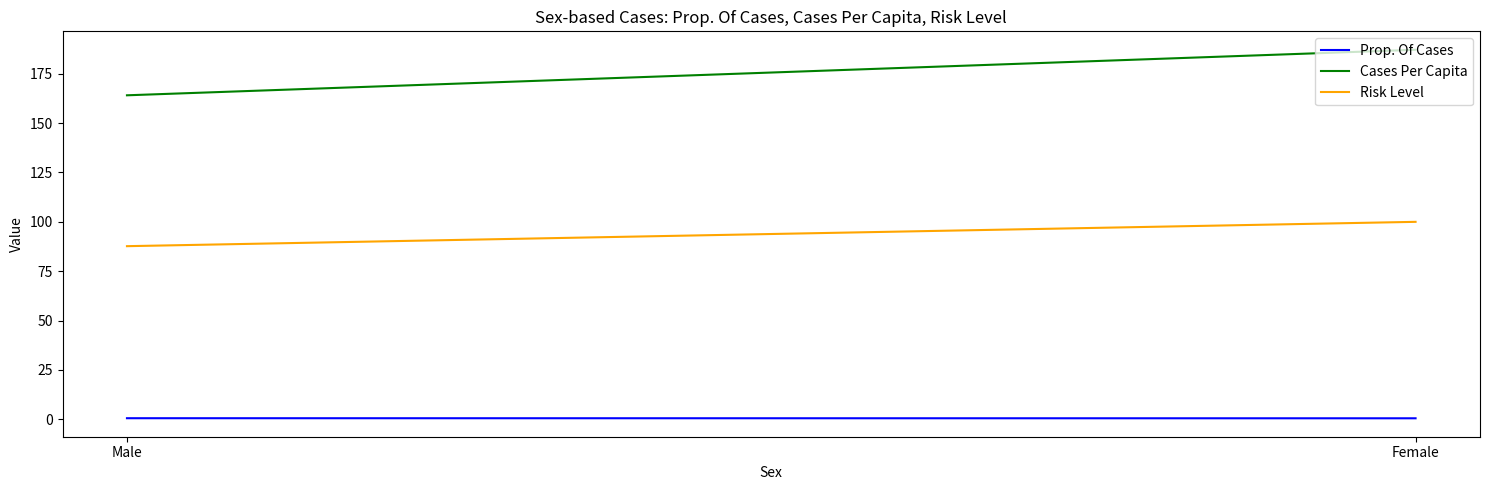

List the series in order of their overall mean, lowest first.

Prop. Of Cases, Risk Level, Cases Per Capita